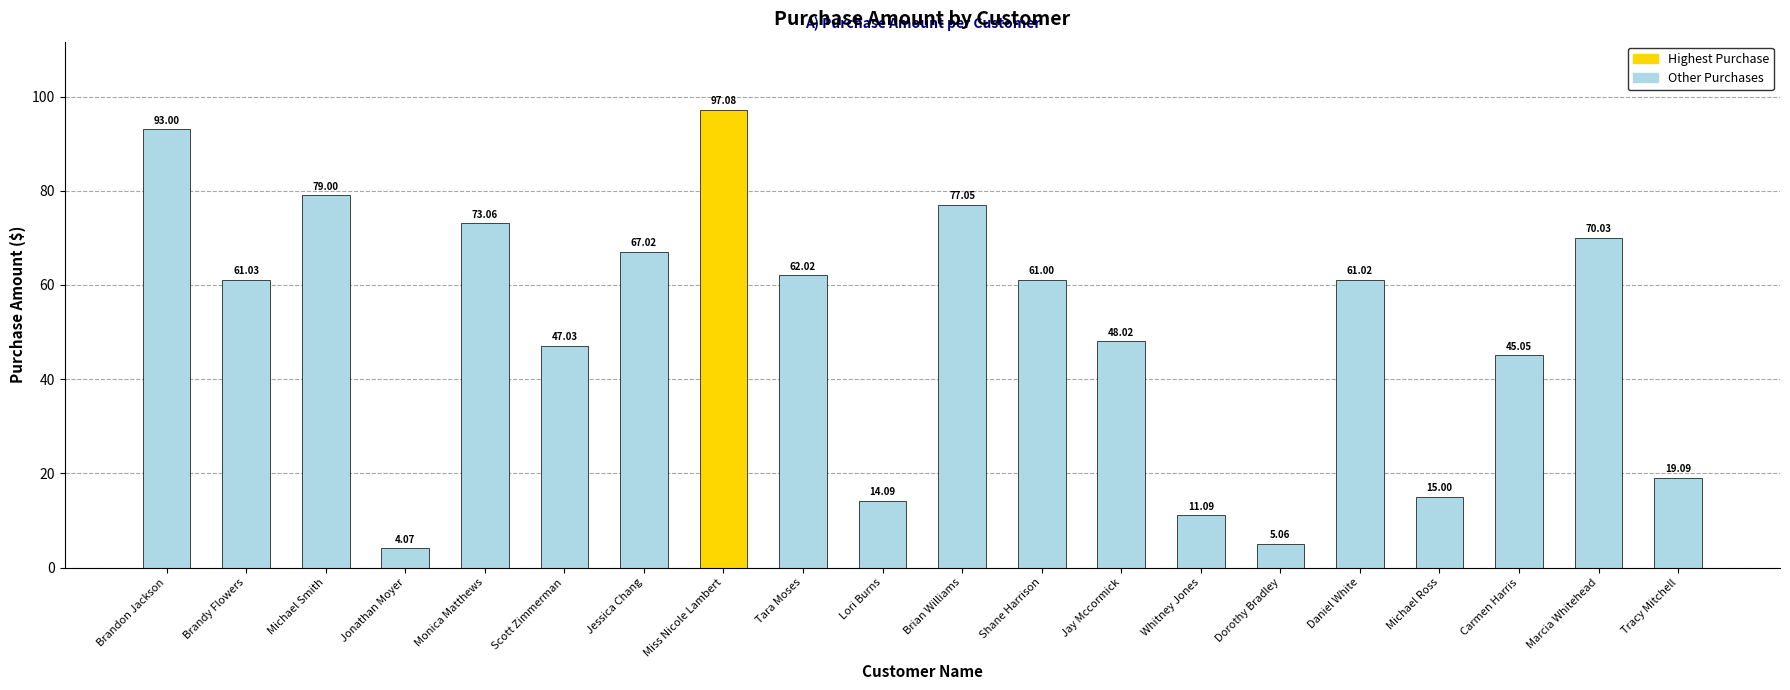

Where does the data first go above 61?

Brandon Jackson